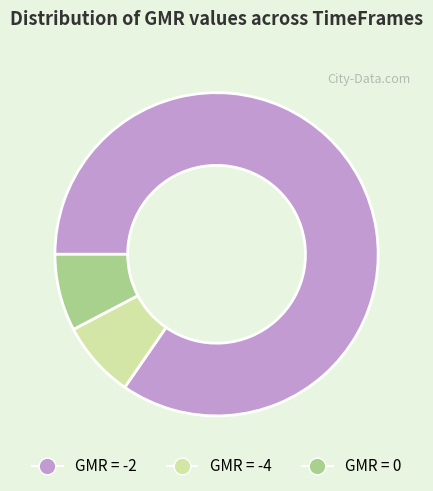

Is there any slice that represents more than half of the pie?

Yes